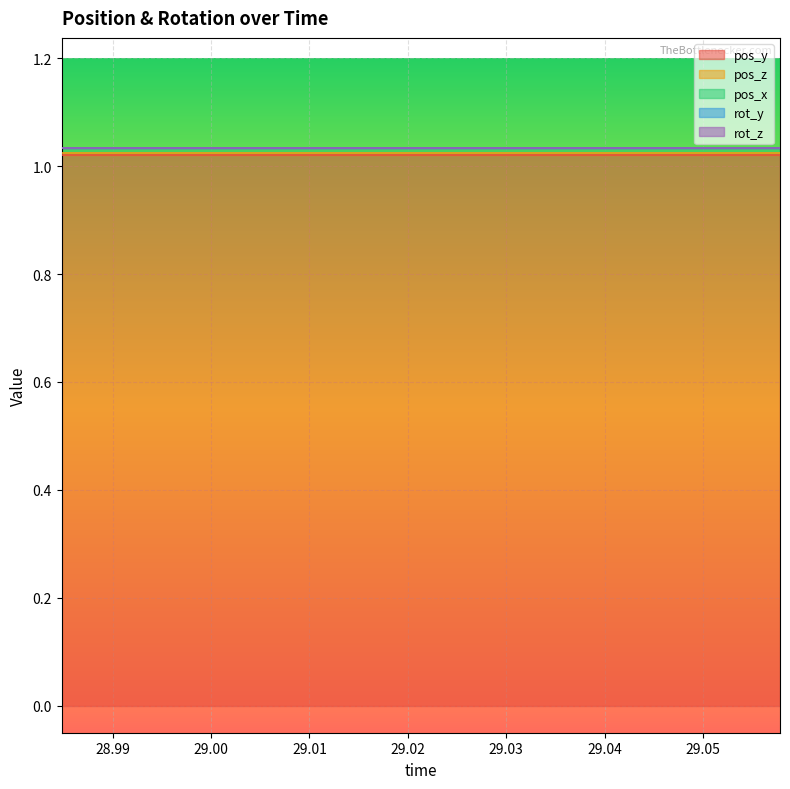

At which label does pos_x reach its minimum?

28.98481